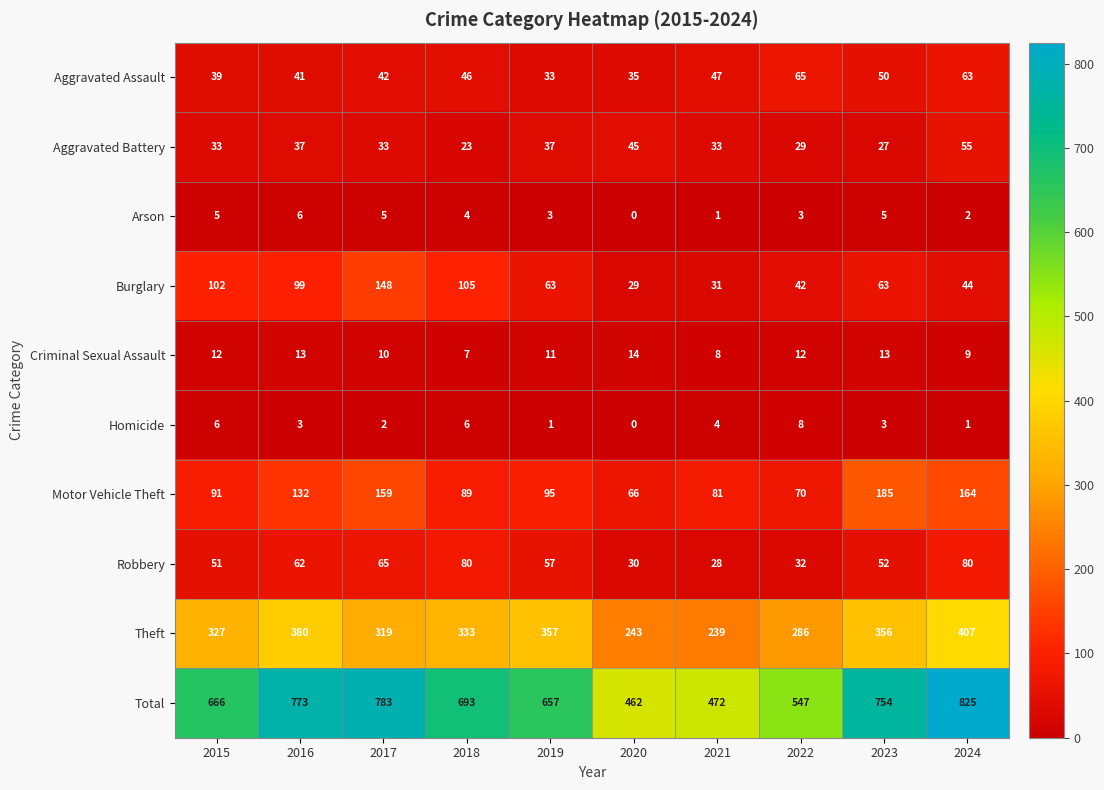

At 2016, list the series in order from smallest to largest.

Homicide, Arson, Criminal Sexual Assault, Aggravated Battery, Aggravated Assault, Robbery, Burglary, Motor Vehicle Theft, Theft, Total